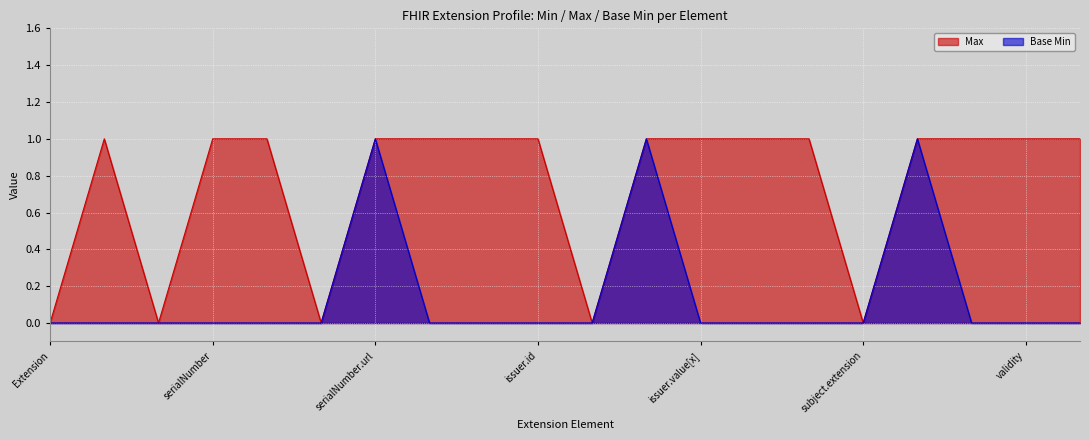

The value of Max at subject.extension is 0. True or false?

True